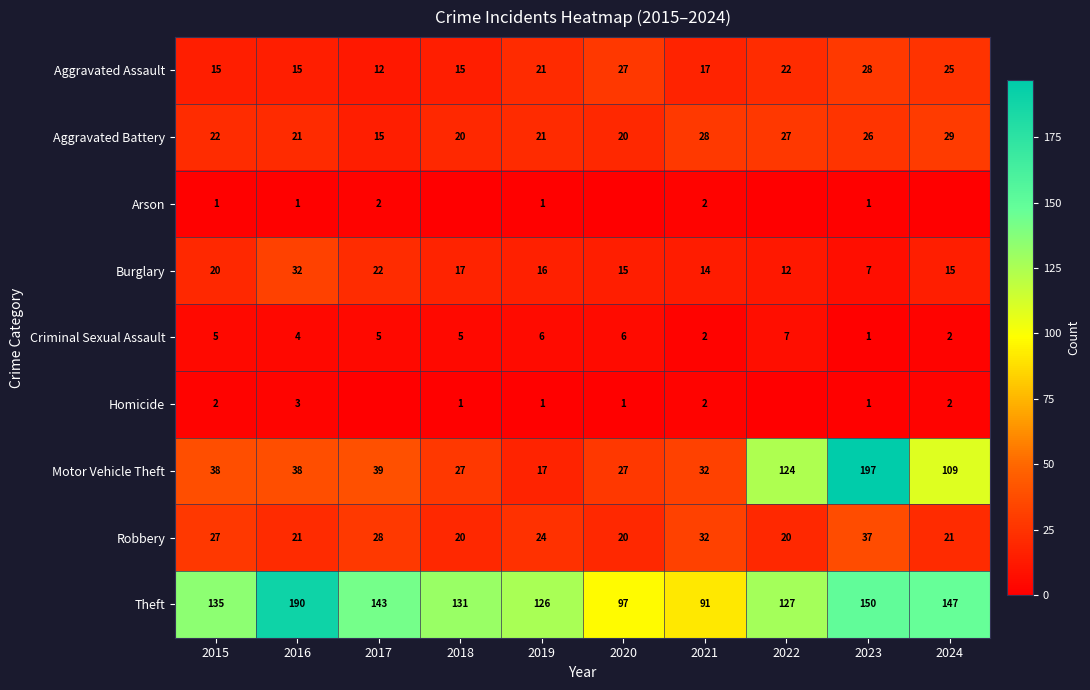

At which category does the chart reach its peak across all series?

2023